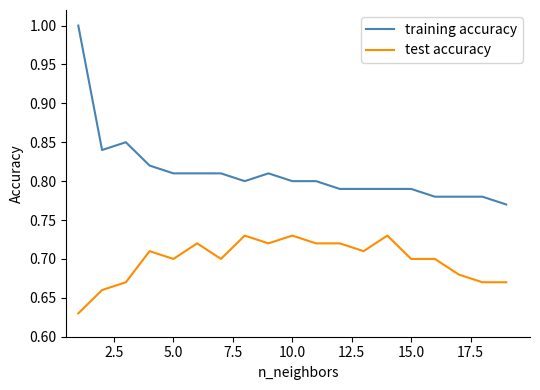

What is the sum of all test accuracy values?

13.3